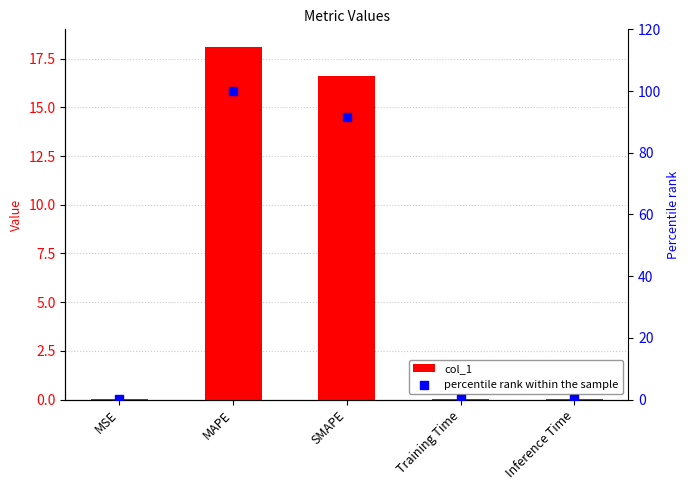

Which series contains the lowest Y value?

col_1